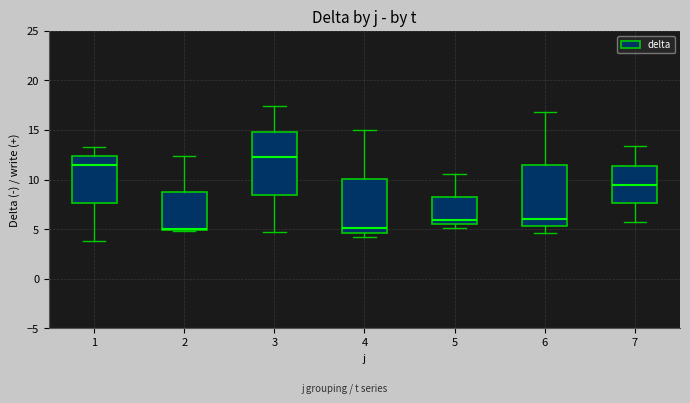

Reading left to right, read every box against the y-axis: the position of its median line, the range the box covers, and the ends of its whiskers. The values are not printed on the chart, so give them approximately, as read against the axis.

1: median 11.5, box 7.5 to 12.5, whiskers 4.0 to 13.5
2: median 5.0 (drawn on the box's lower edge), box 5.0 to 8.5, whiskers 5.0 to 12.5
3: median 12.0, box 8.5 to 15.0, whiskers 4.5 to 17.5
4: median 5.0, box 4.5 to 10.0, whiskers 4.0 to 15.0
5: median 6.0, box 5.5 to 8.0, whiskers 5.0 to 10.5
6: median 6.0, box 5.5 to 11.5, whiskers 4.5 to 17.0
7: median 9.5, box 7.5 to 11.5, whiskers 5.5 to 13.5